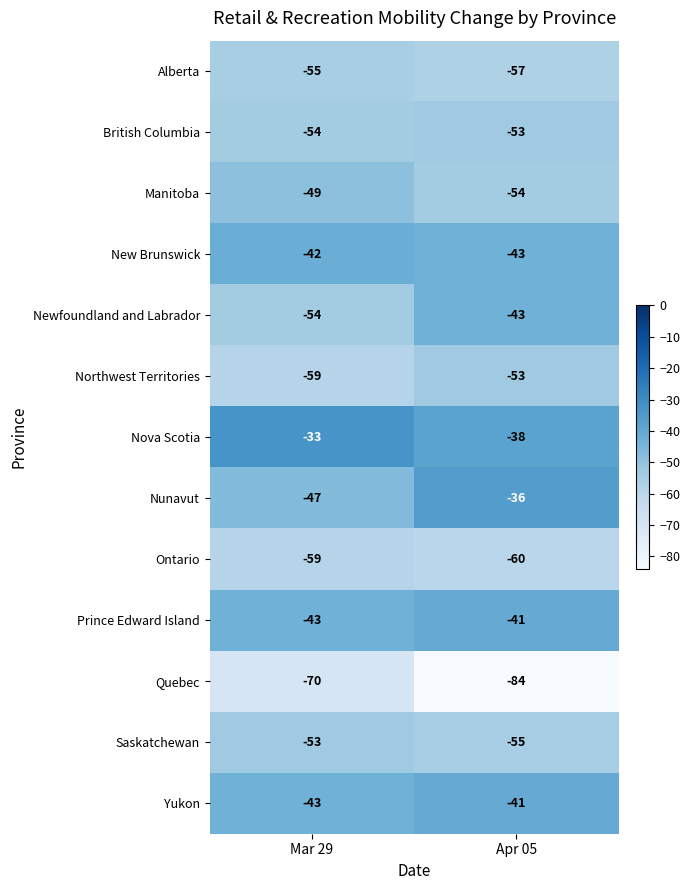

What is the greatest value displayed?

-33